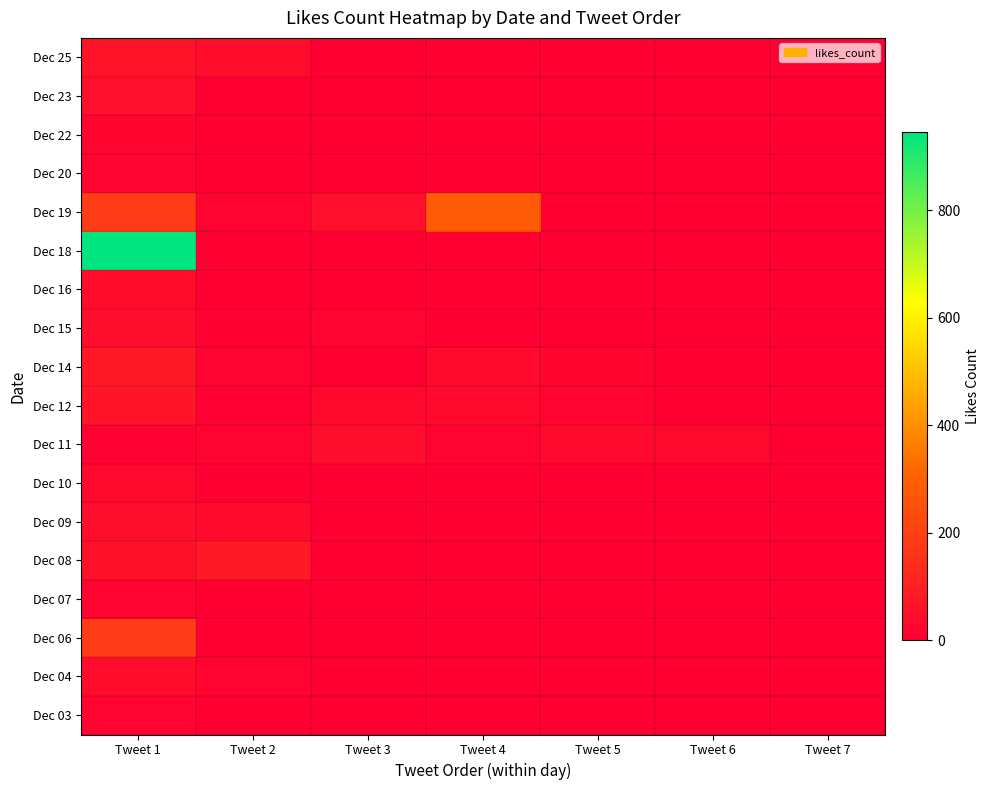

Which label corresponds to the largest value in the chart?

Tweet 1